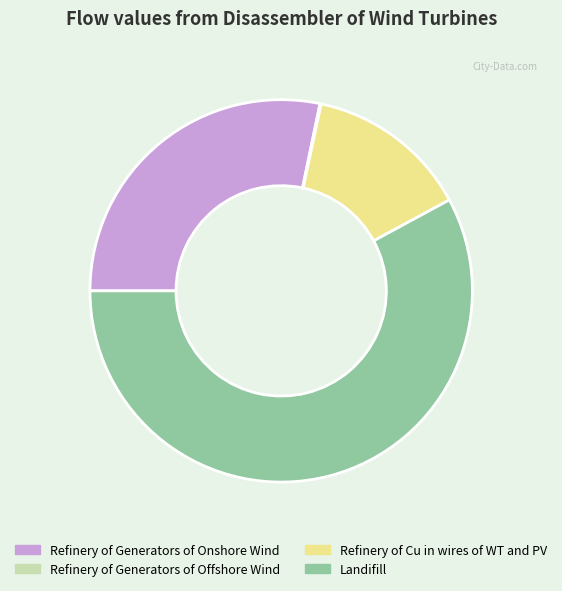

Is there any slice that represents more than half of the pie?

Yes